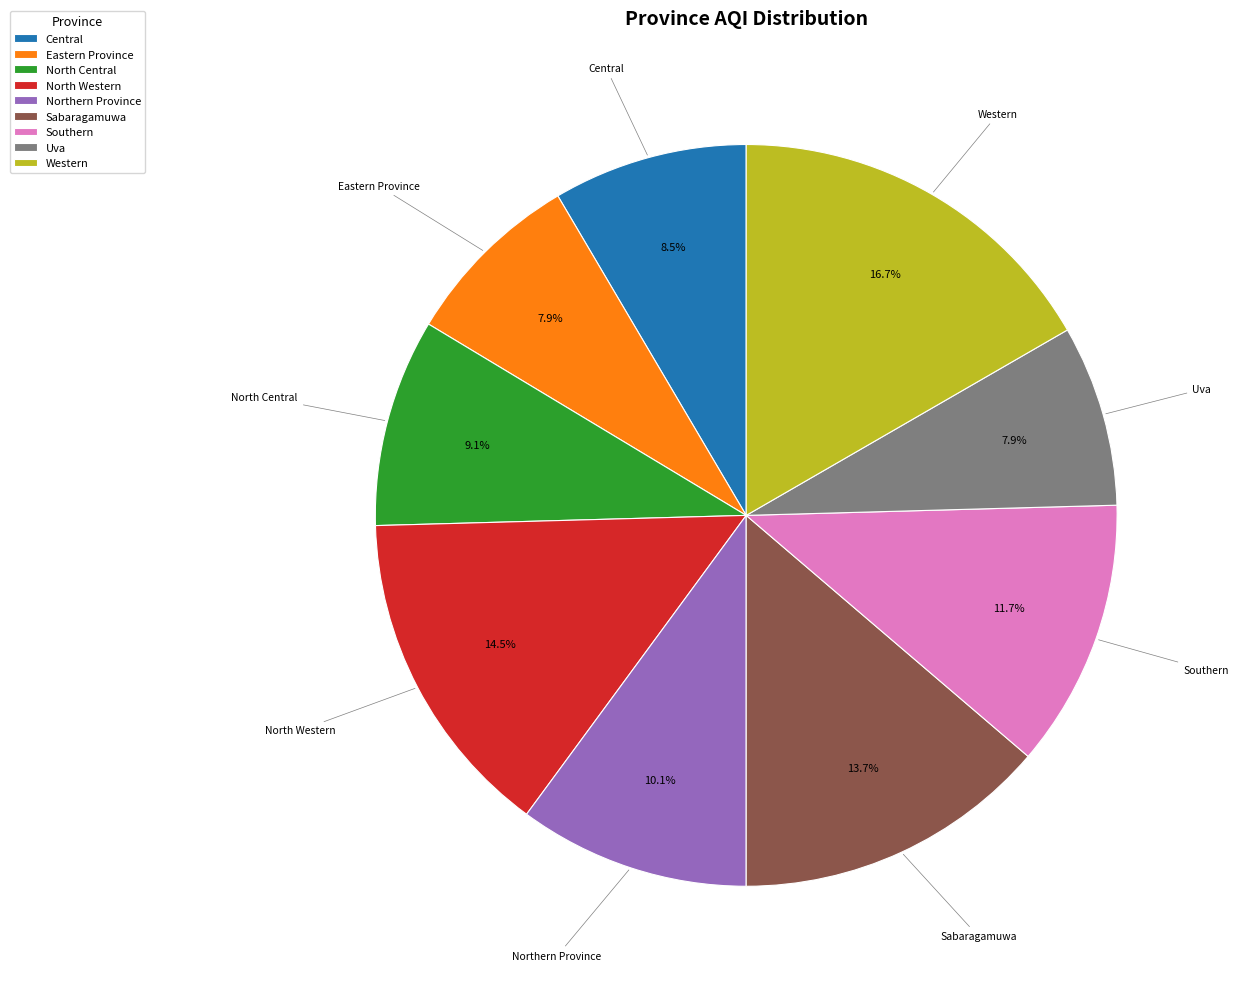

Does any single category account for the majority?

No